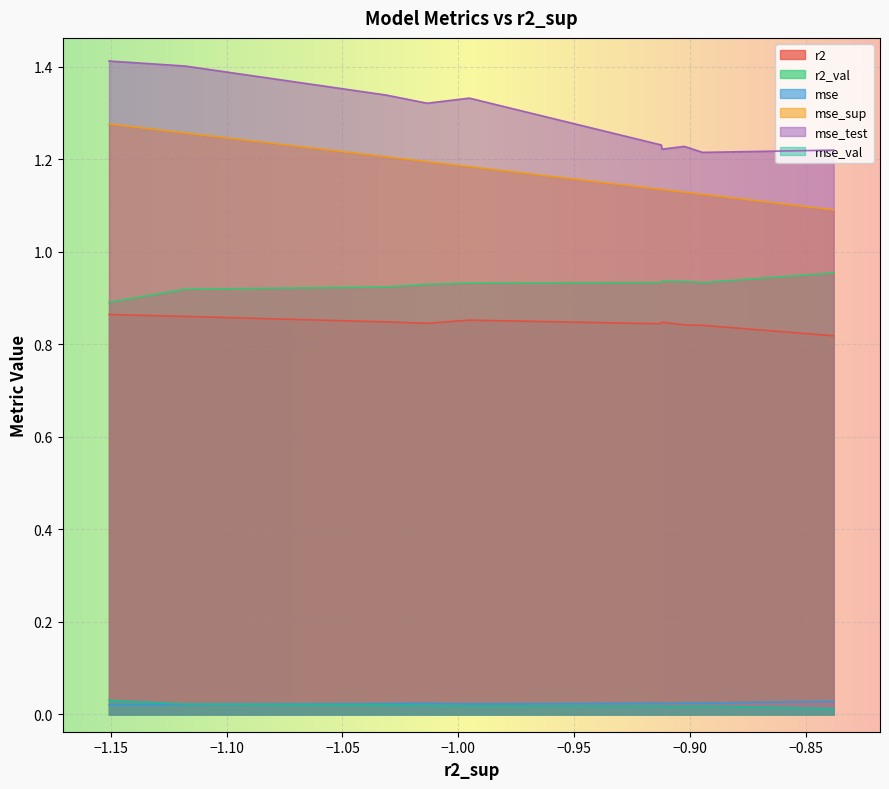

True or false: mse_test and mse intersect in this chart.

False